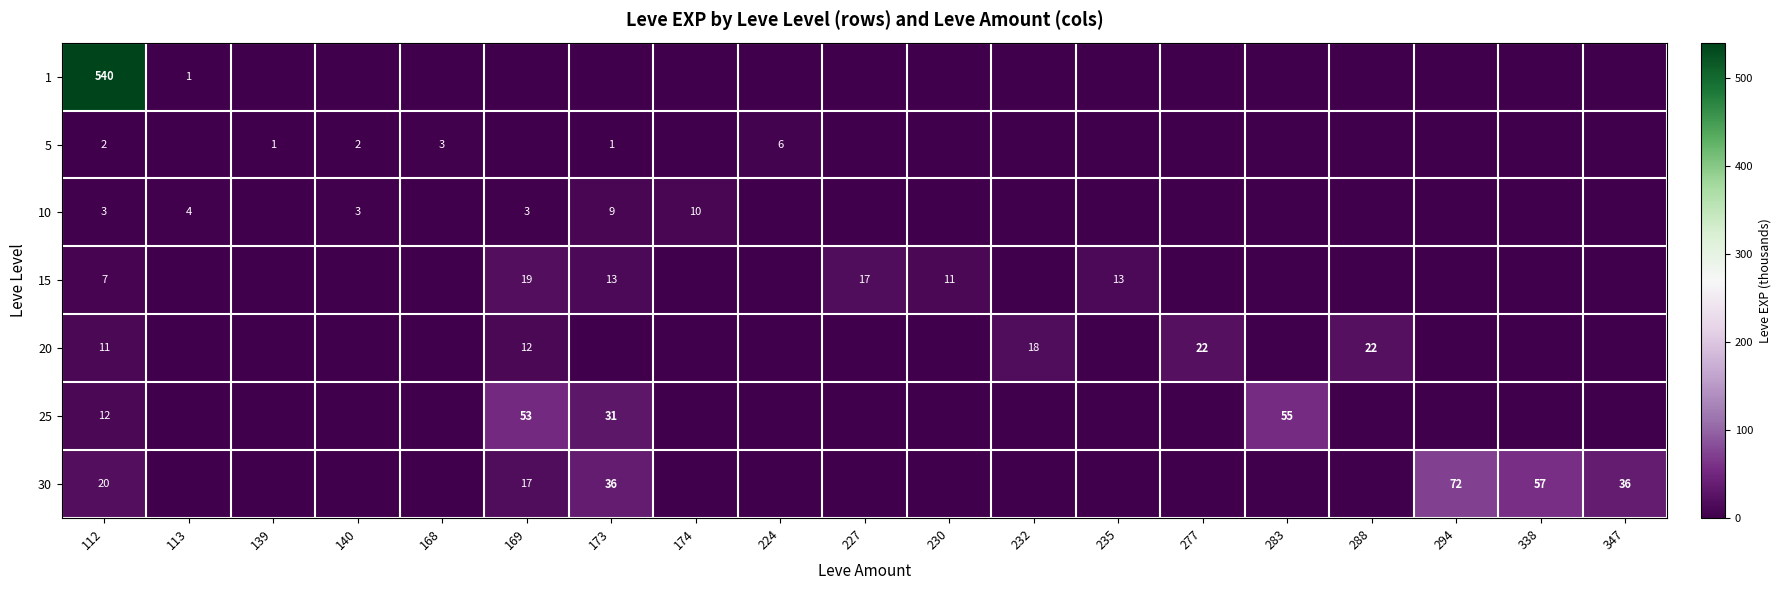

Where is 1 nearest to the value 270?

113